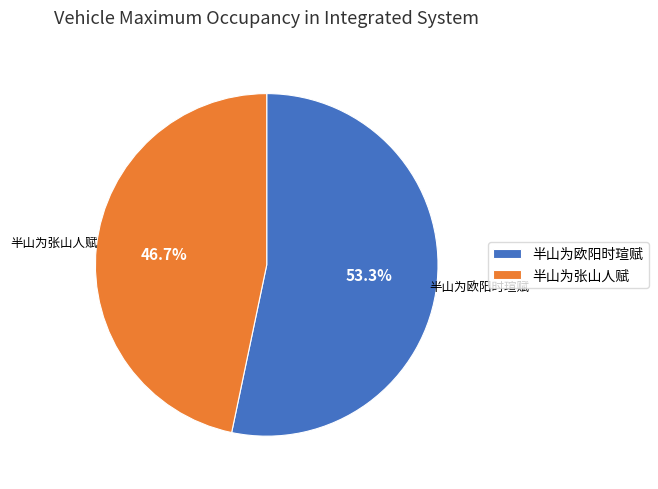

To the nearest percent, what is the difference between the 半山为欧阳时瑄赋 and 半山为张山人赋 slice percentages?

7%